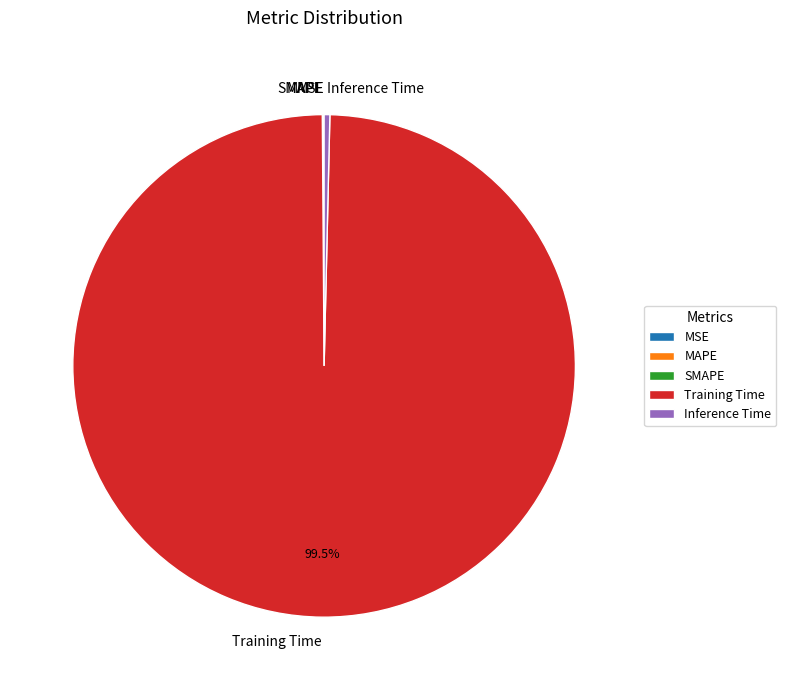

Does Inference Time represent more than half of the total?

No